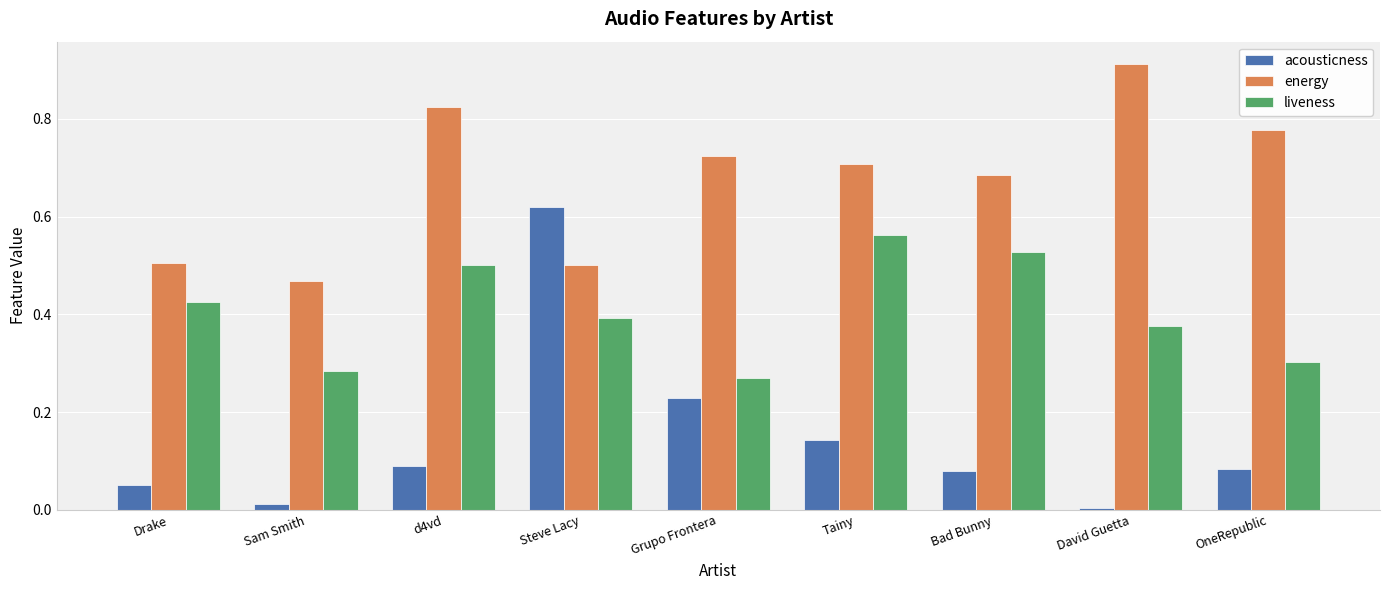

What is the sum of the energy values at d4vd and Drake?

1.3